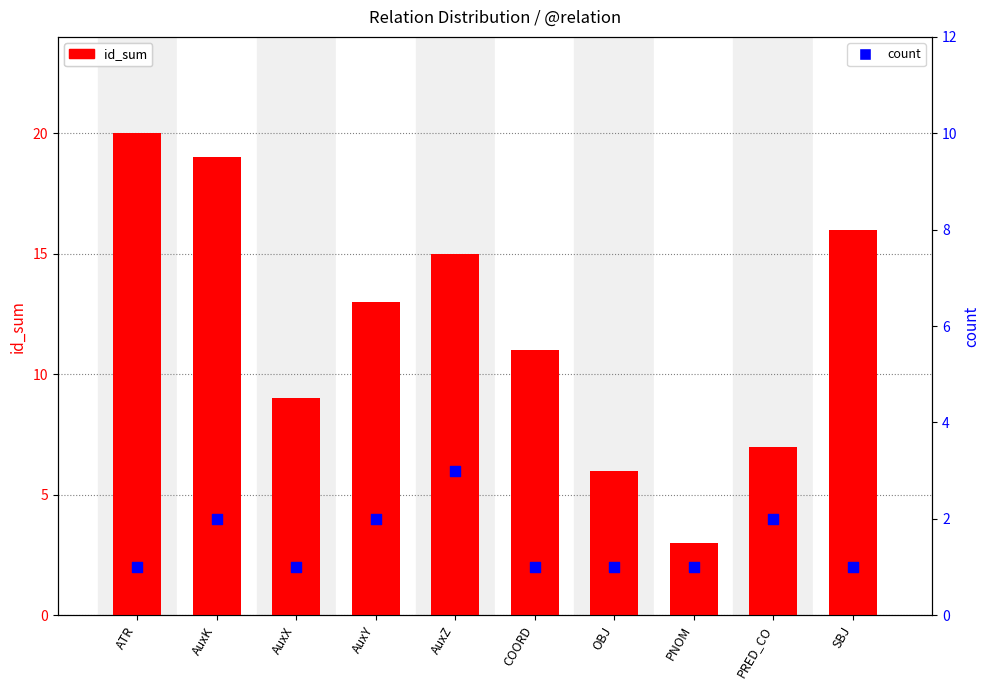

What is the total value across all series at PRED_CO?

9